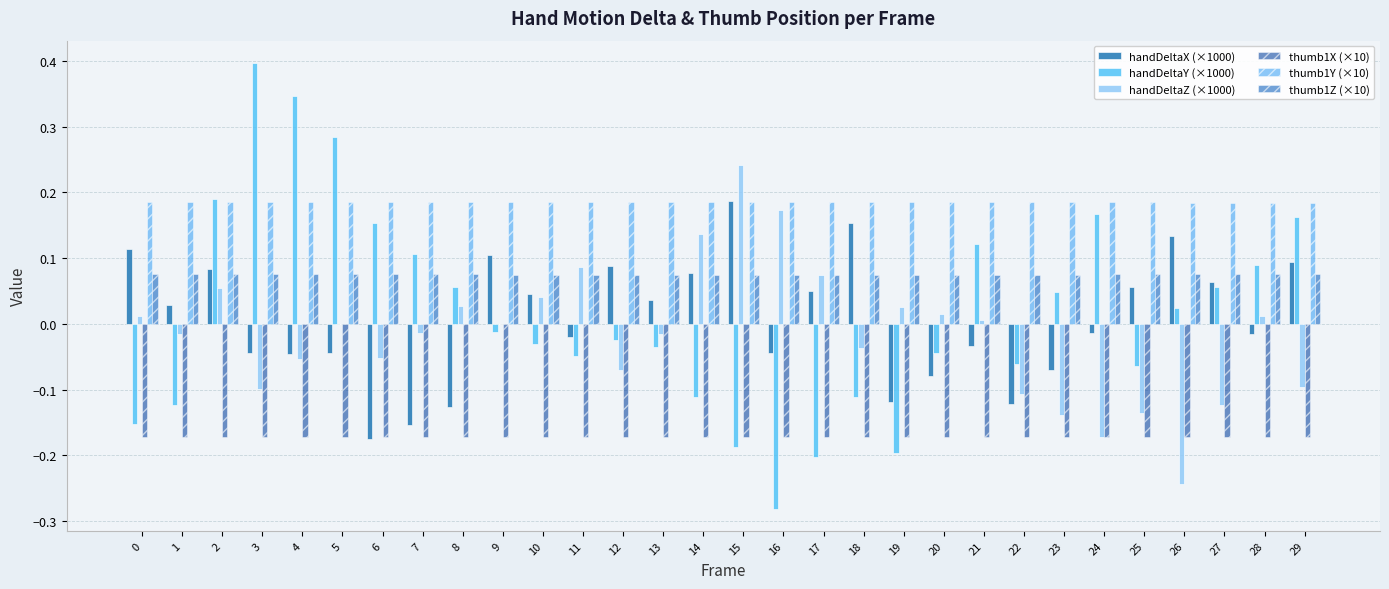

Reading left to right, extract all data points from this chart.

handDeltaX (×1000): 0.1	0.0	0.1	-0.0	-0.0	-0.0	-0.2	-0.2	-0.1	0.1	0.0	-0.0	0.1	0.0	0.1	0.2	-0.0	0.0	0.2	-0.1	-0.1	-0.0	-0.1	-0.1	-0.0	0.1	0.1	0.1	-0.0	0.1
handDeltaY (×1000): -0.2	-0.1	0.2	0.4	0.3	0.3	0.2	0.1	0.1	-0.0	-0.0	-0.0	-0.0	-0.0	-0.1	-0.2	-0.3	-0.2	-0.1	-0.2	-0.0	0.1	-0.1	0.0	0.2	-0.1	0.0	0.1	0.1	0.2
handDeltaZ (×1000): 0.0	-0.0	0.1	-0.1	-0.1	-0.0	-0.1	-0.0	0.0	0.0	0.0	0.1	-0.1	-0.0	0.1	0.2	0.2	0.1	-0.0	0.0	0.0	0.0	-0.1	-0.1	-0.2	-0.1	-0.2	-0.1	0.0	-0.1
thumb1X (×10): -0.2	-0.2	-0.2	-0.2	-0.2	-0.2	-0.2	-0.2	-0.2	-0.2	-0.2	-0.2	-0.2	-0.2	-0.2	-0.2	-0.2	-0.2	-0.2	-0.2	-0.2	-0.2	-0.2	-0.2	-0.2	-0.2	-0.2	-0.2	-0.2	-0.2
thumb1Y (×10): 0.2	0.2	0.2	0.2	0.2	0.2	0.2	0.2	0.2	0.2	0.2	0.2	0.2	0.2	0.2	0.2	0.2	0.2	0.2	0.2	0.2	0.2	0.2	0.2	0.2	0.2	0.2	0.2	0.2	0.2
thumb1Z (×10): 0.1	0.1	0.1	0.1	0.1	0.1	0.1	0.1	0.1	0.1	0.1	0.1	0.1	0.1	0.1	0.1	0.1	0.1	0.1	0.1	0.1	0.1	0.1	0.1	0.1	0.1	0.1	0.1	0.1	0.1